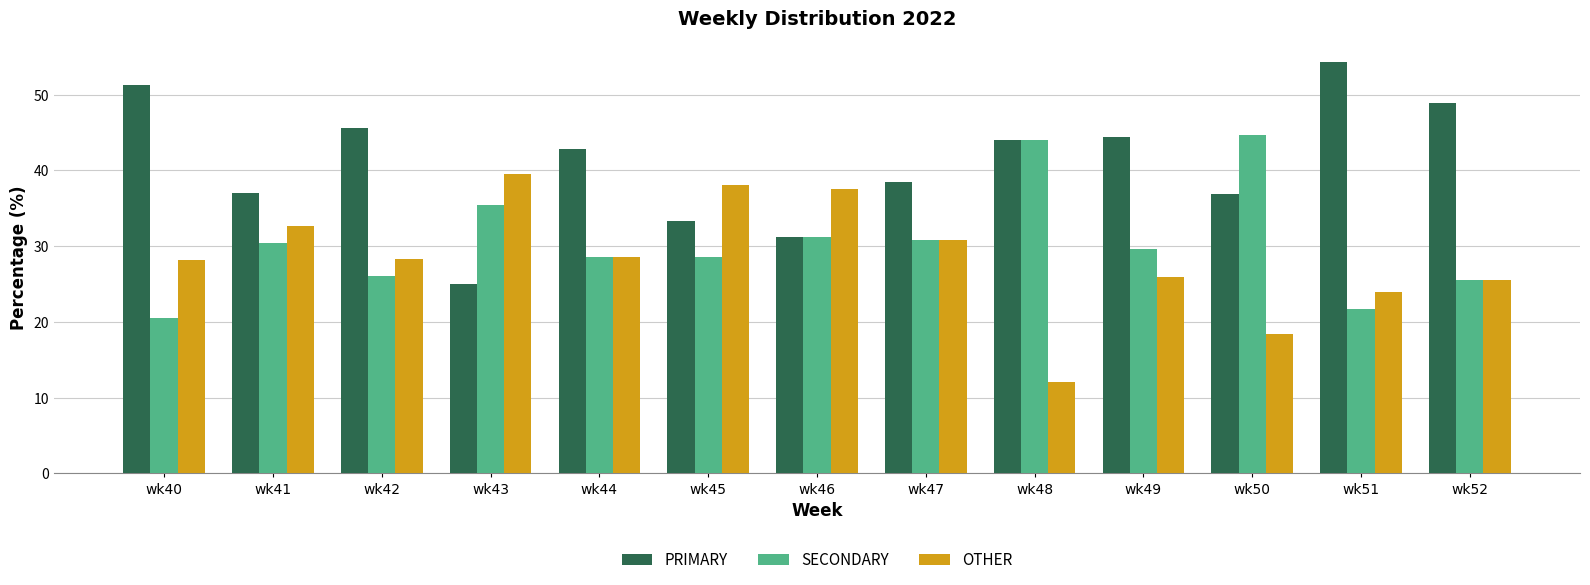

True or false: SECONDARY has a value of 28.6 at wk45.

True